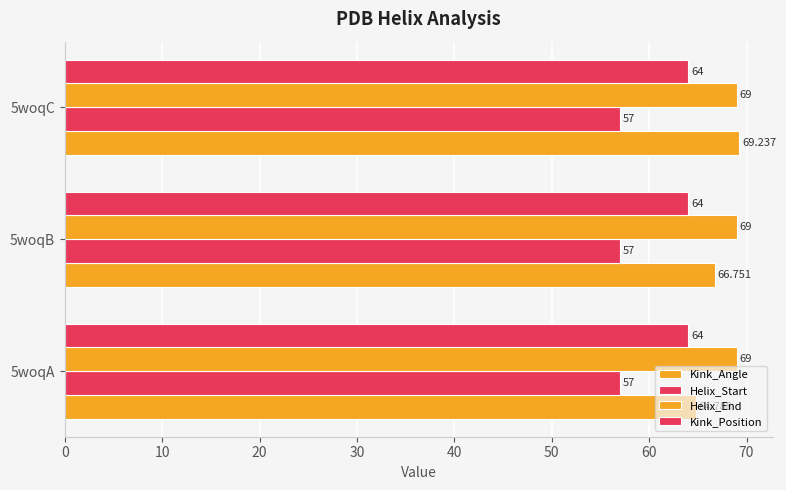

Count the number of data series in this chart.

4